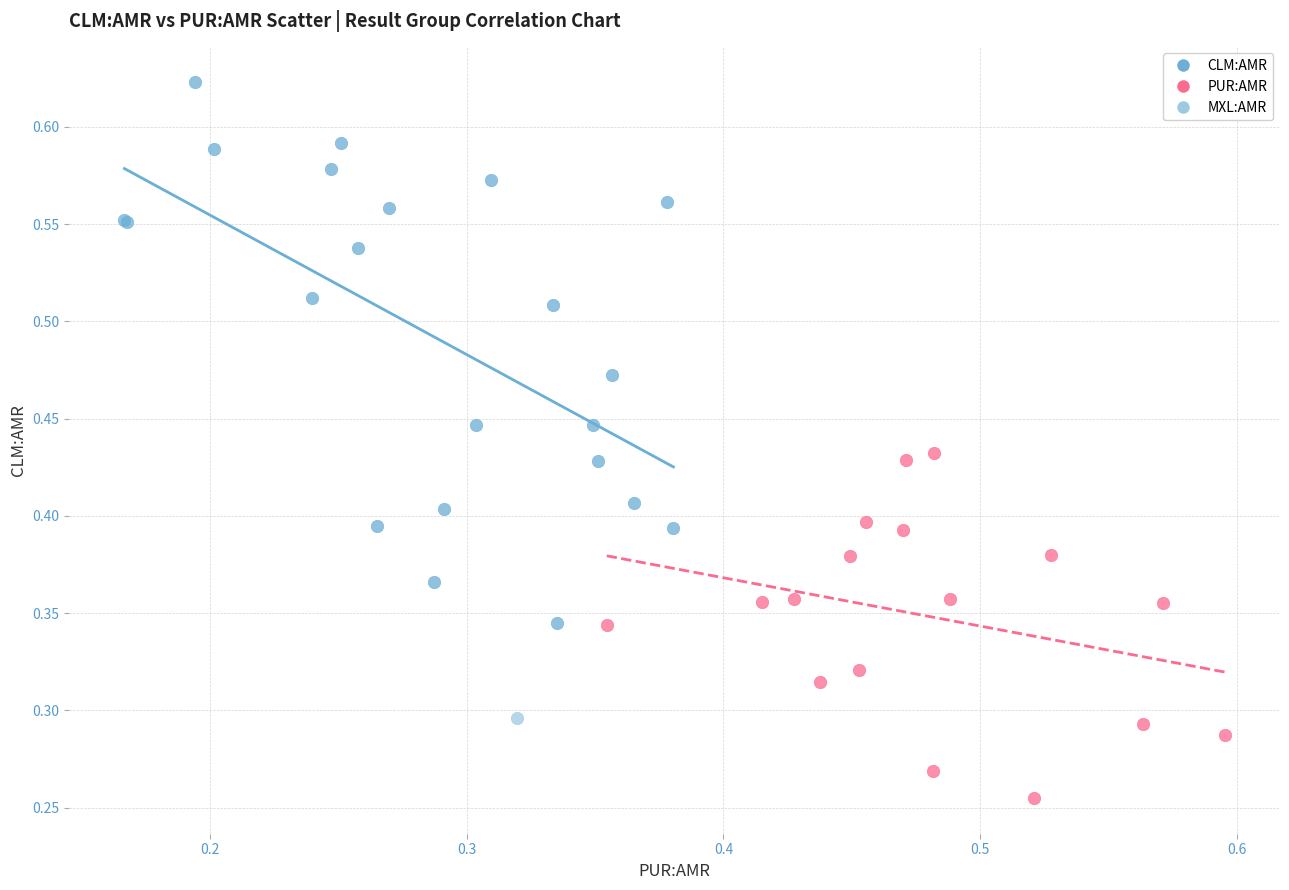

Which series contains the lowest Y value?

PUR:AMR